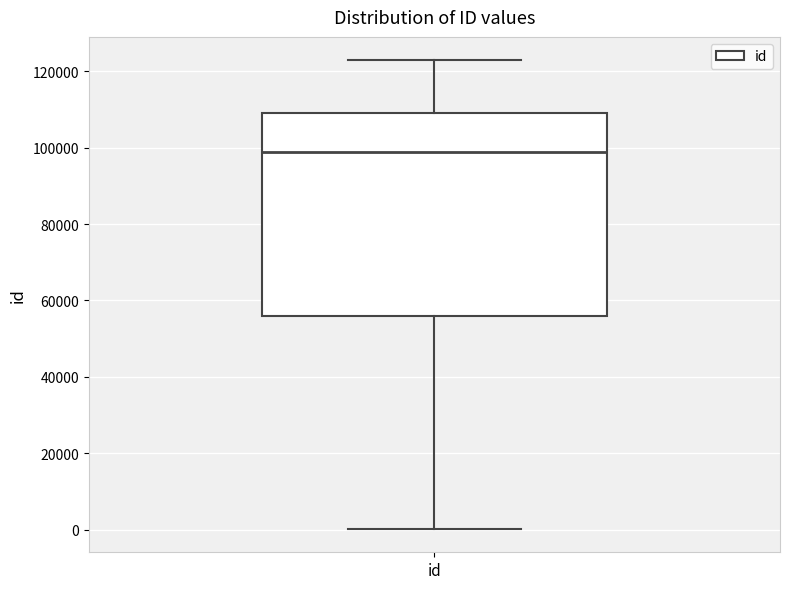

Read this box plot against the y-axis: the position of the median line, the range covered by the box, and the ends of both whiskers. The values are not printed on the chart, so give them approximately, as read against the axis.

median 98000, box 56000 to 110000, whiskers 0 to 122000